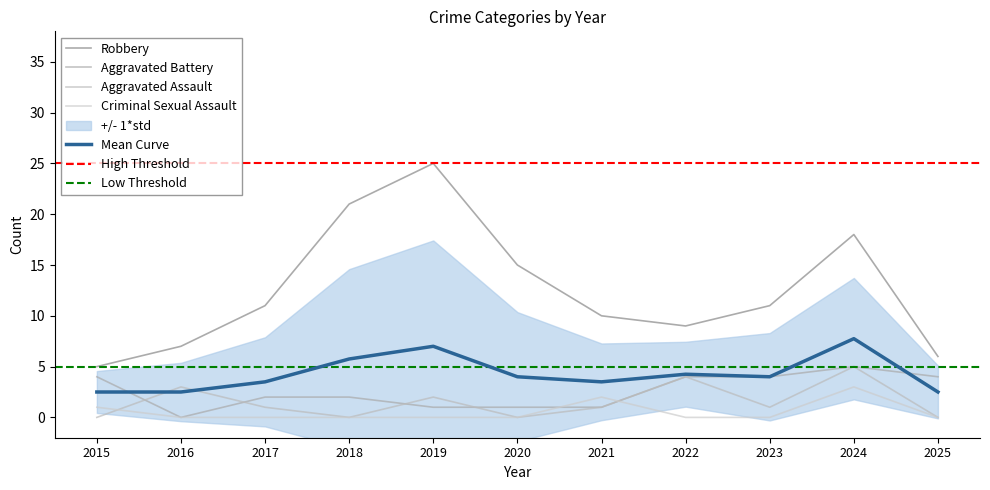

At which label does Robbery reach its peak?

2019